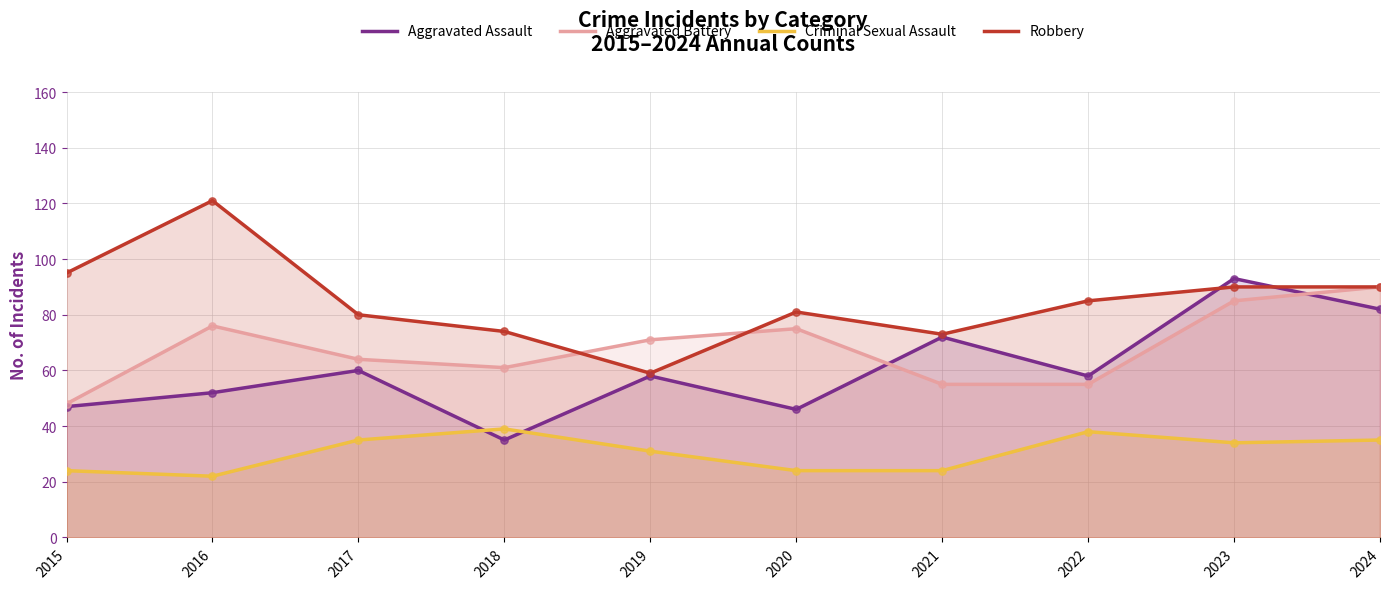

Which series has the largest Y range (max minus min)?

Robbery